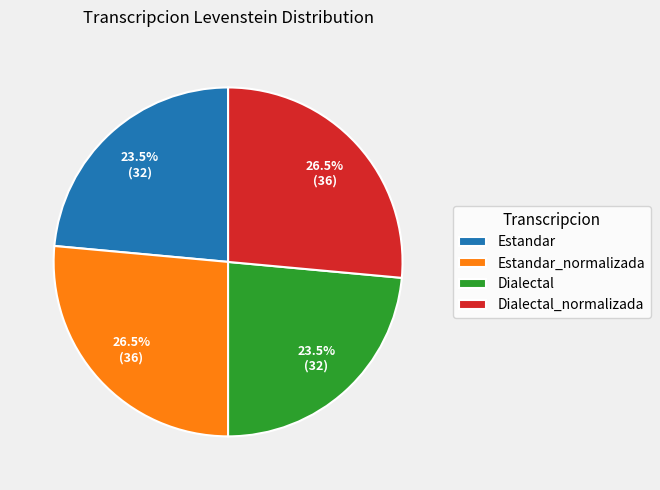

What portion of the pie excludes Dialectal_normalizada?

73.5%